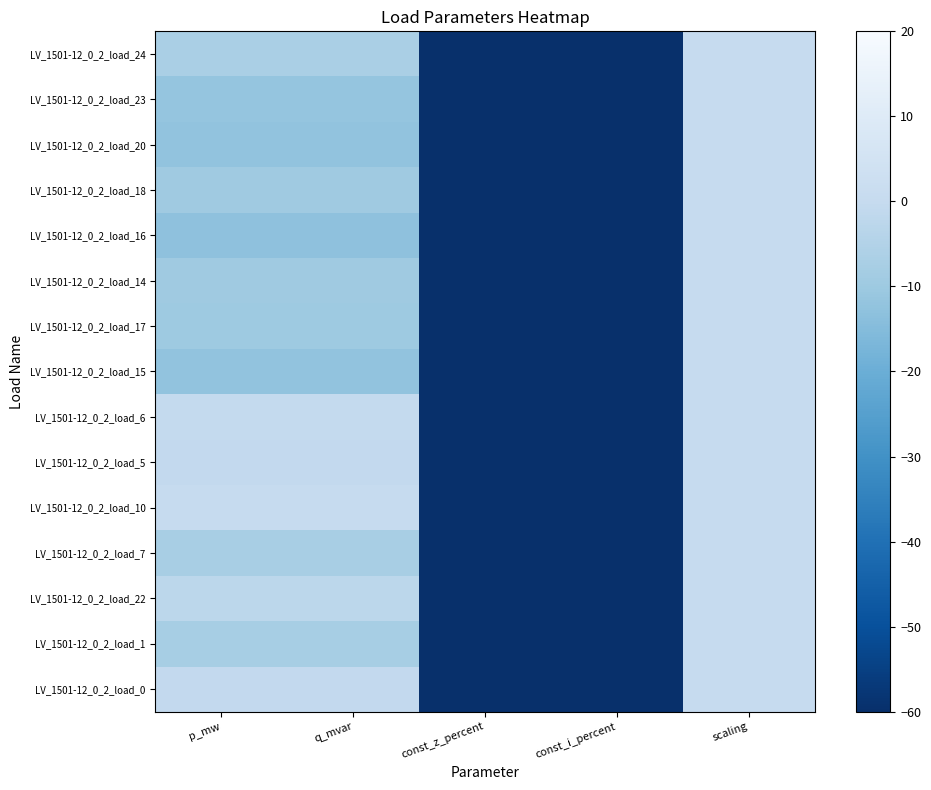

How many series are shown in this chart?

15